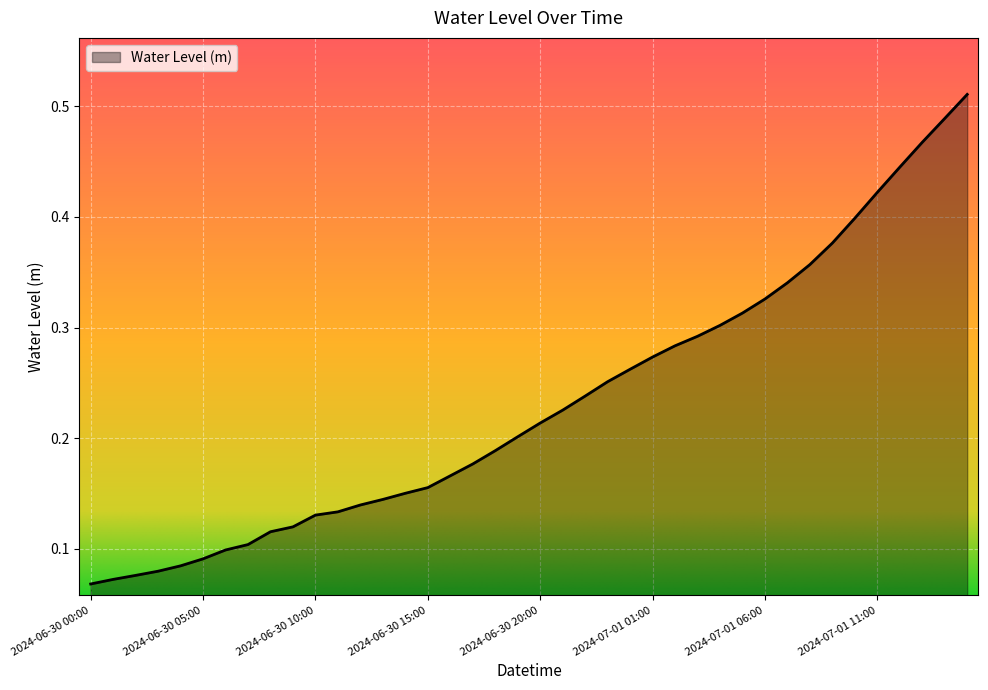

How many distinct data groups are displayed?

1